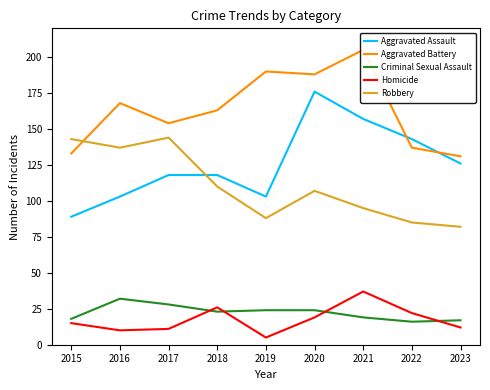

Is the value of Robbery at 2021 greater than the value of Aggravated Battery at 2019?

No